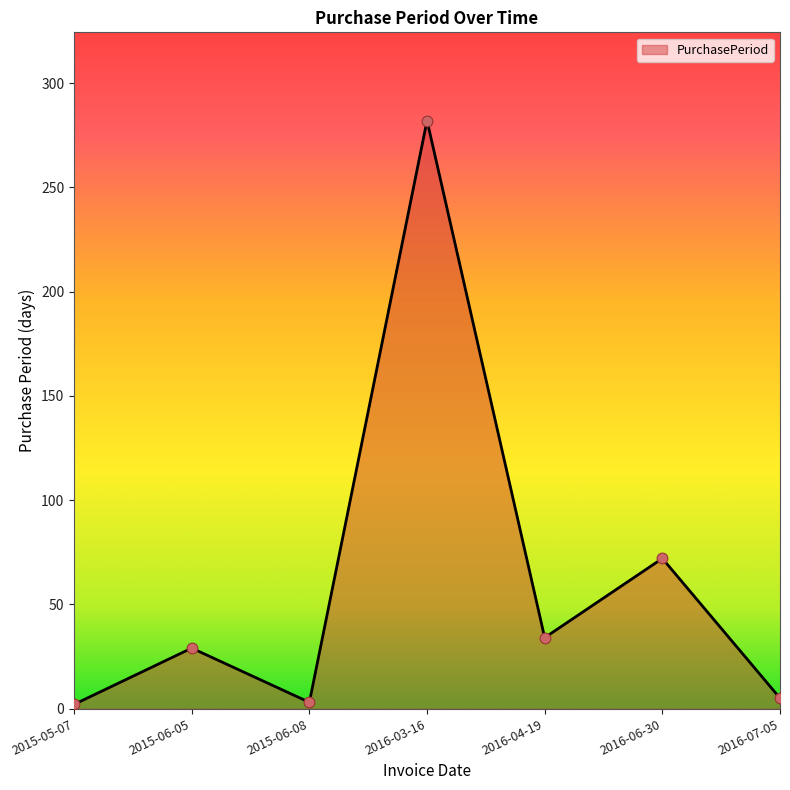

What is the ratio of the value at 2016-06-30 to the value at 2015-06-05?

2.5